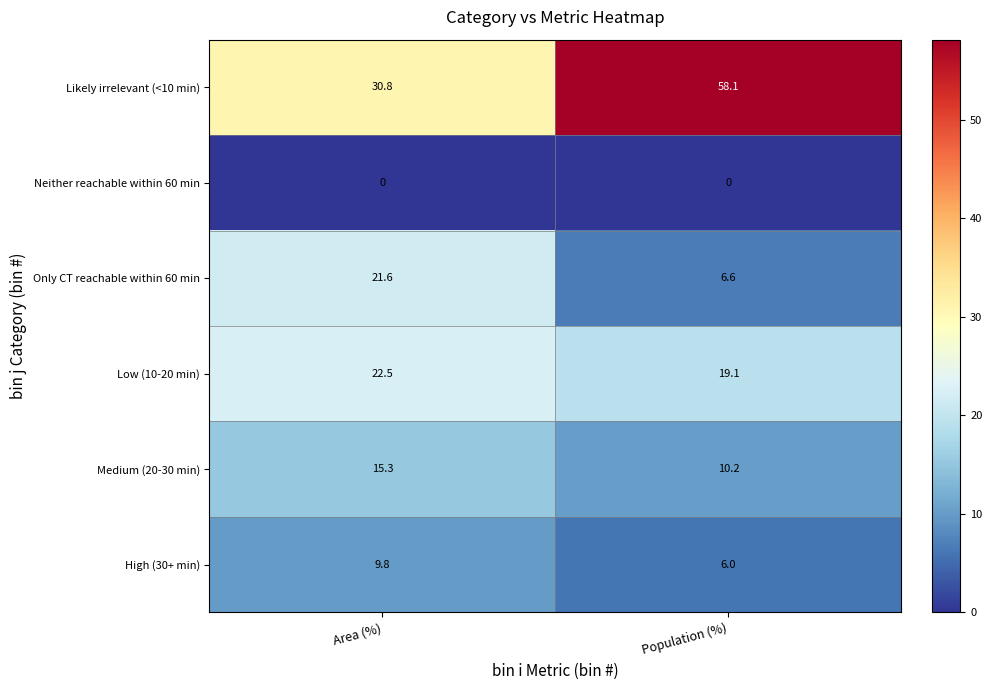

What is the highest value of the Only CT reachable within 60 min series?

21.6